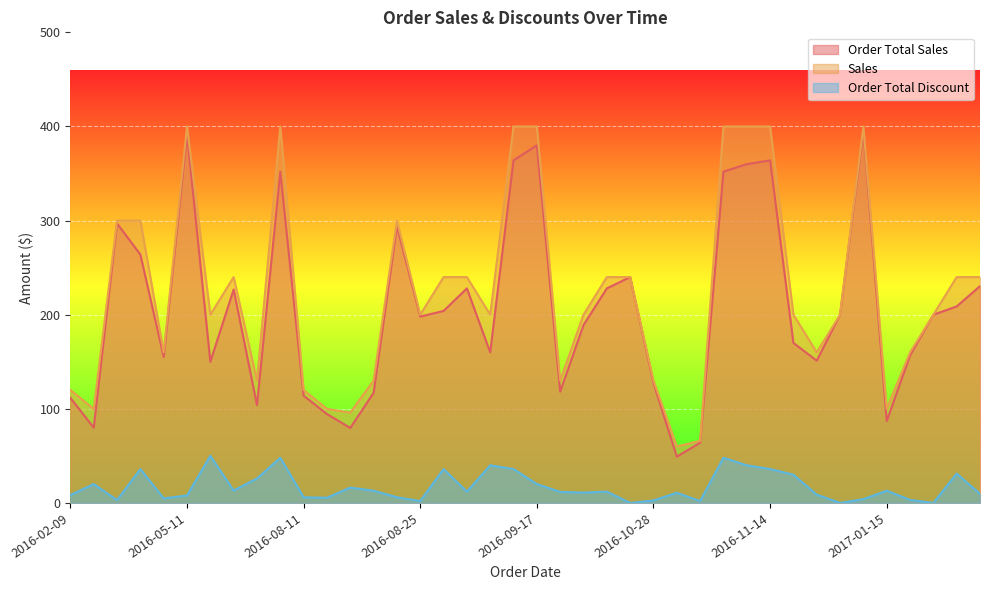

What is the greatest value displayed?

400.0